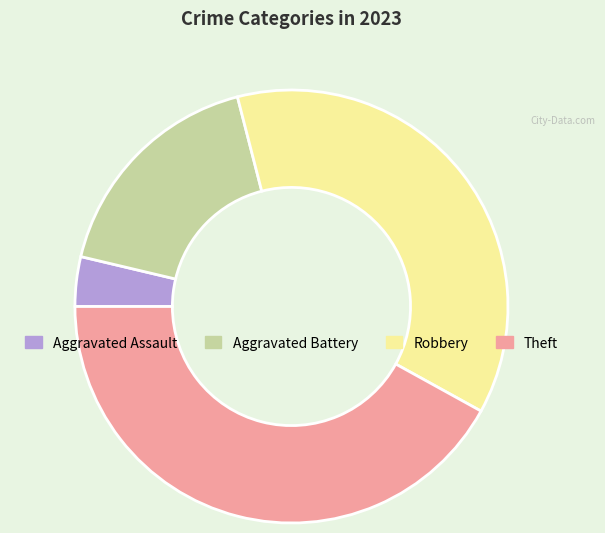

What is the ratio of the value at Theft to the value at Robbery?

1.1